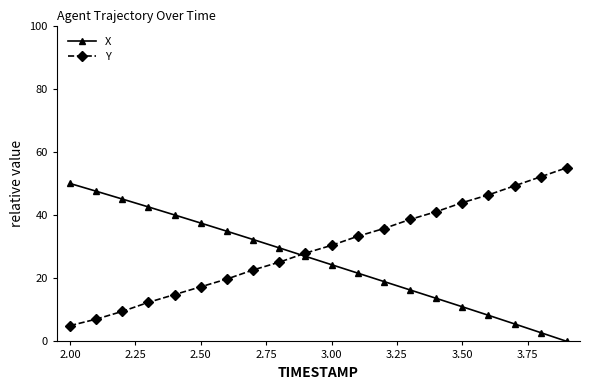

How many intersections are there between X and Y?

1